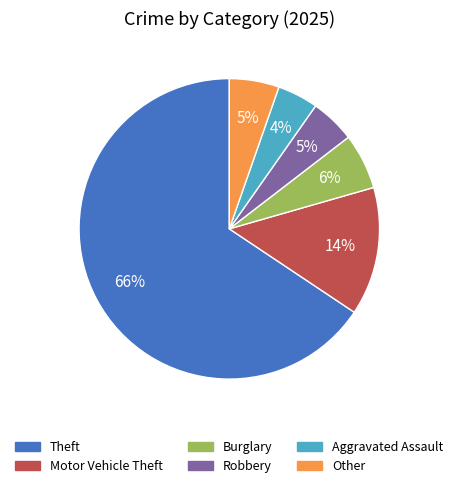

True or false: Theft accounts for 66% of the total.

True